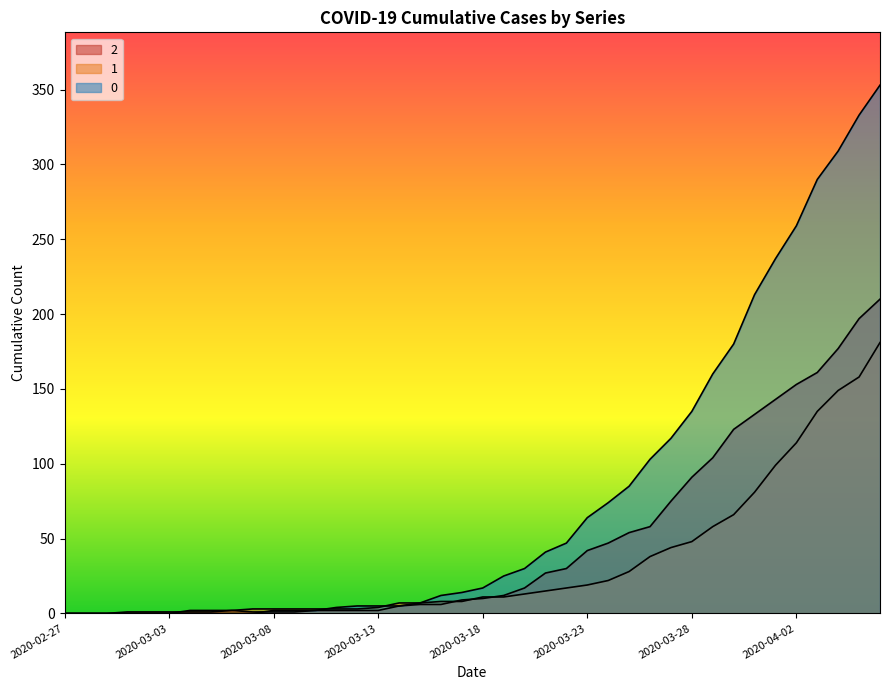

What is the difference between the highest and lowest values at 2020-03-08?

2